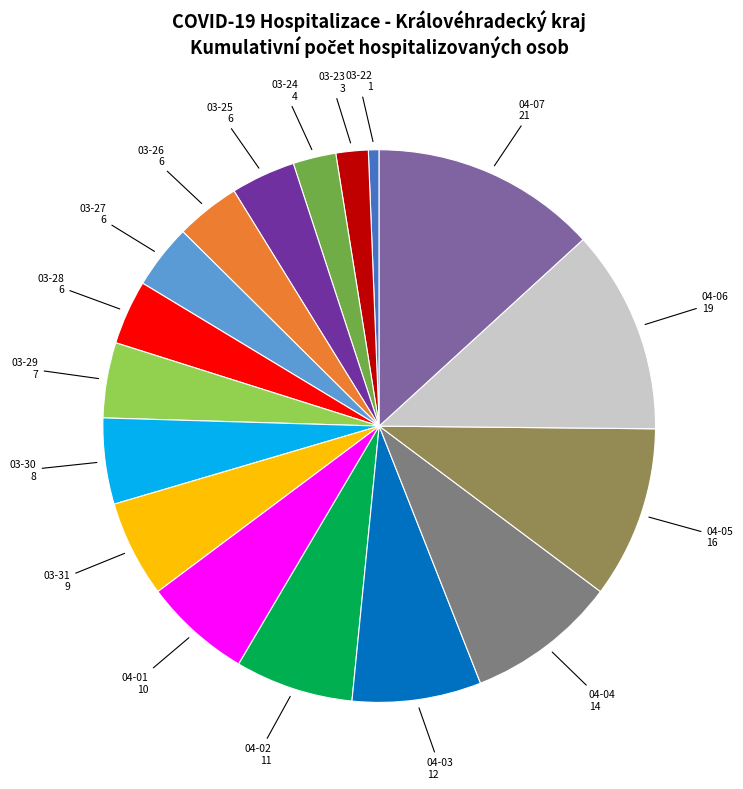

Is there any slice that represents more than half of the pie?

No